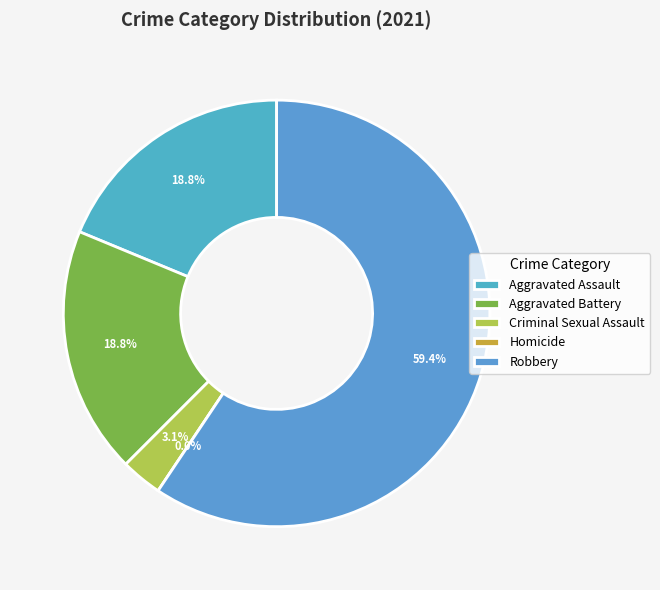

Which category has the smallest portion of the pie?

Homicide